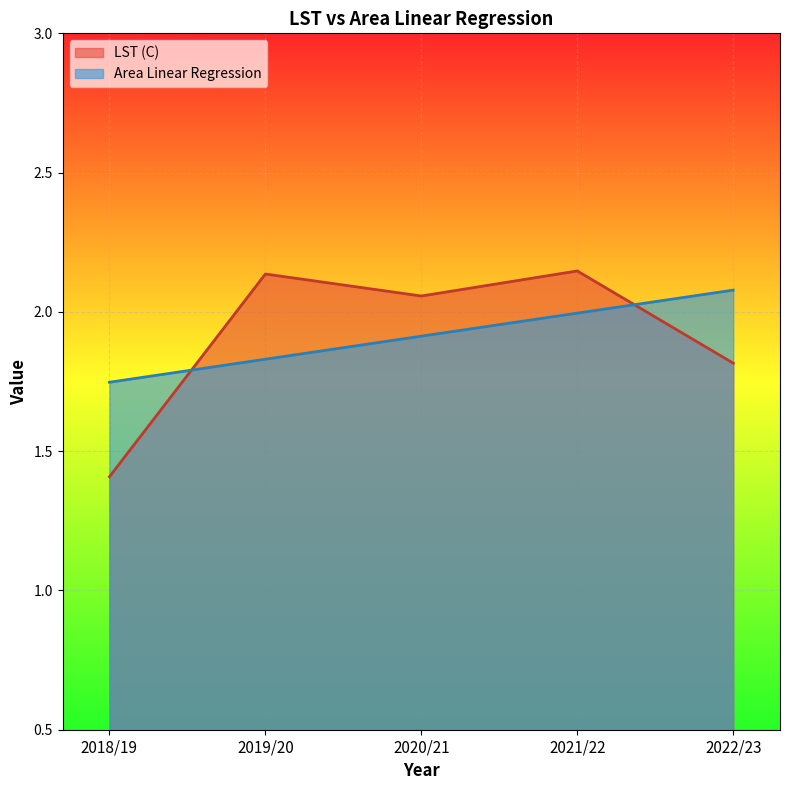

Between which two adjacent categories do Area Linear Regression and LST (C) first intersect?

2018/19 and 2019/20